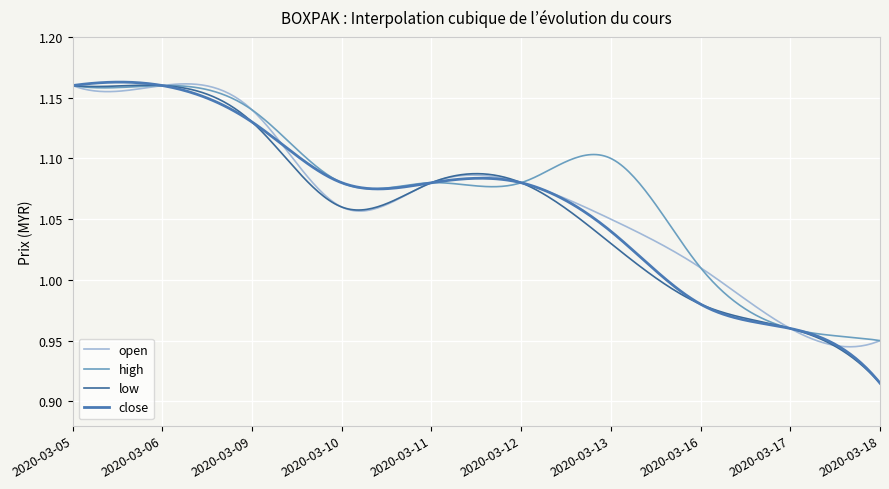

At which category is the sum across all series the highest?

2020-03-05